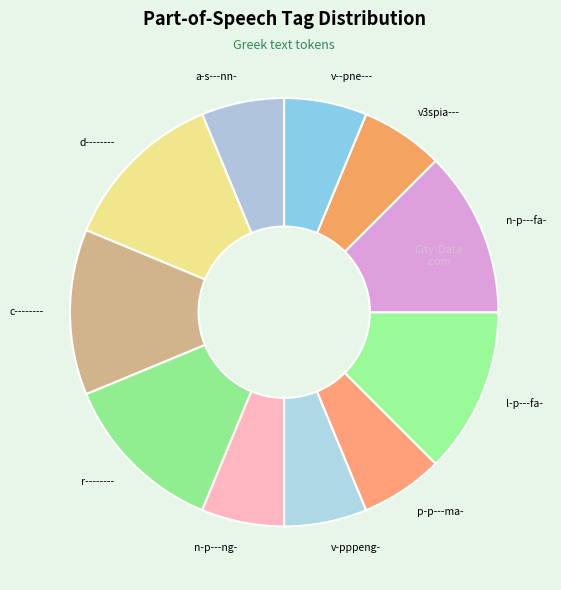

Count the number of slices in the pie.

11